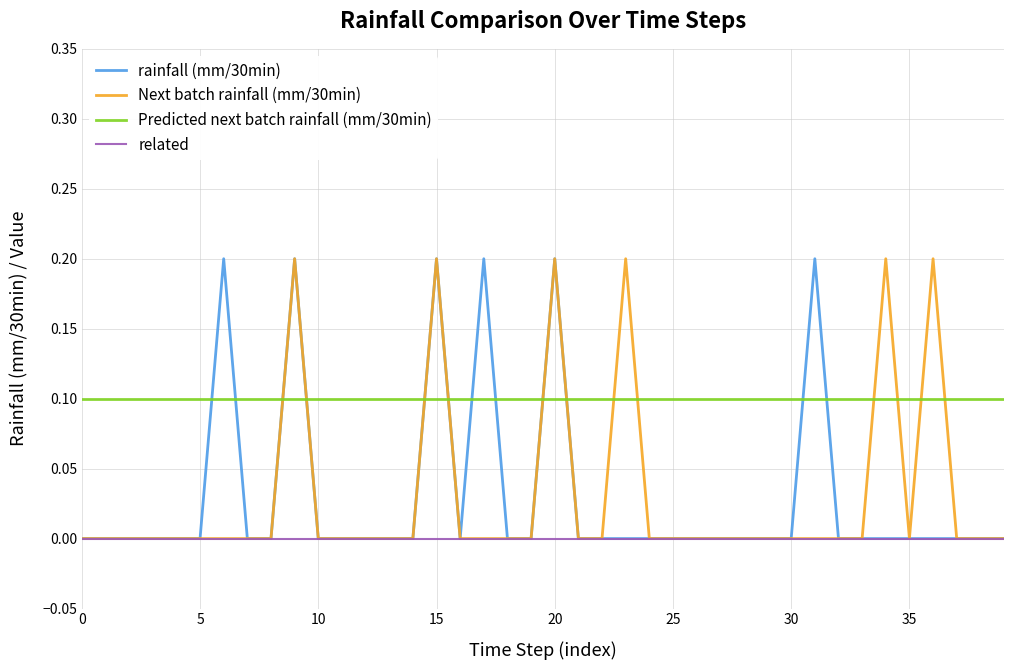

Which series has the largest total across all categories?

Predicted next batch rainfall (mm/30min)